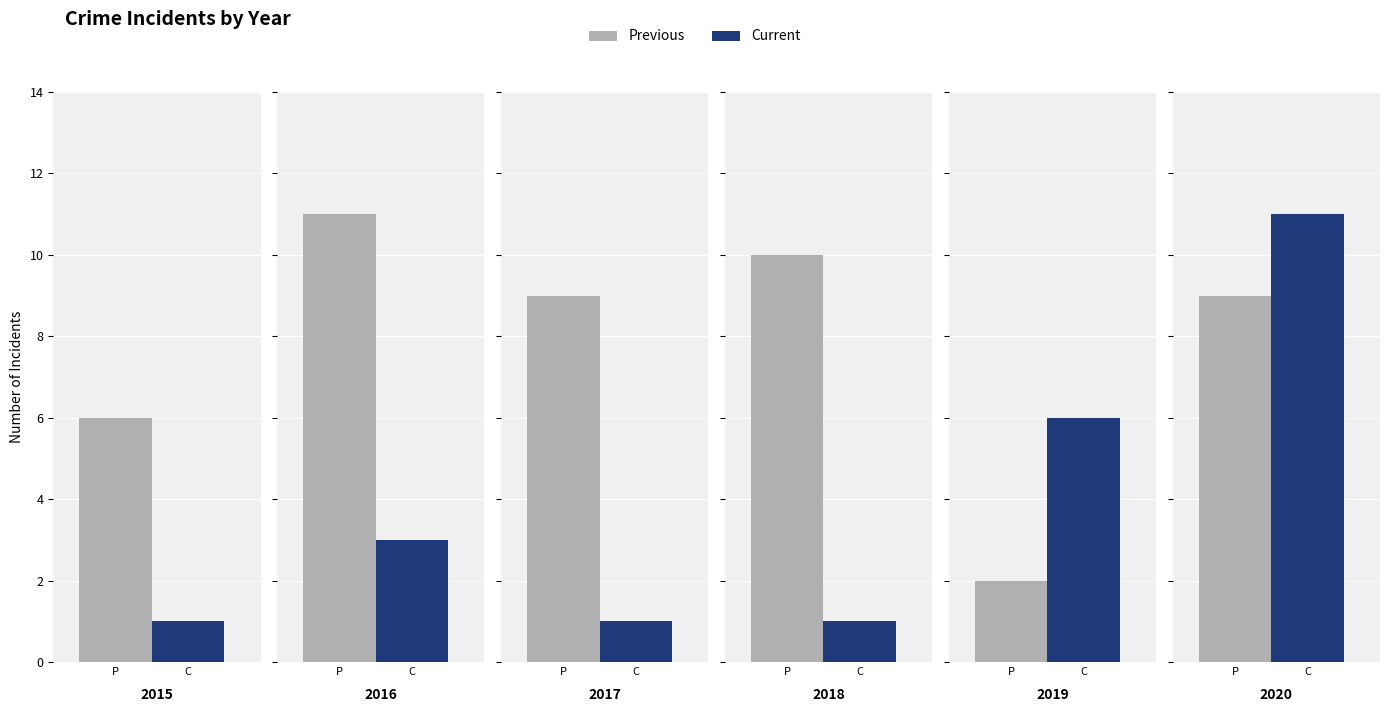

Which series changed the most between 2018 and 2020?

Current